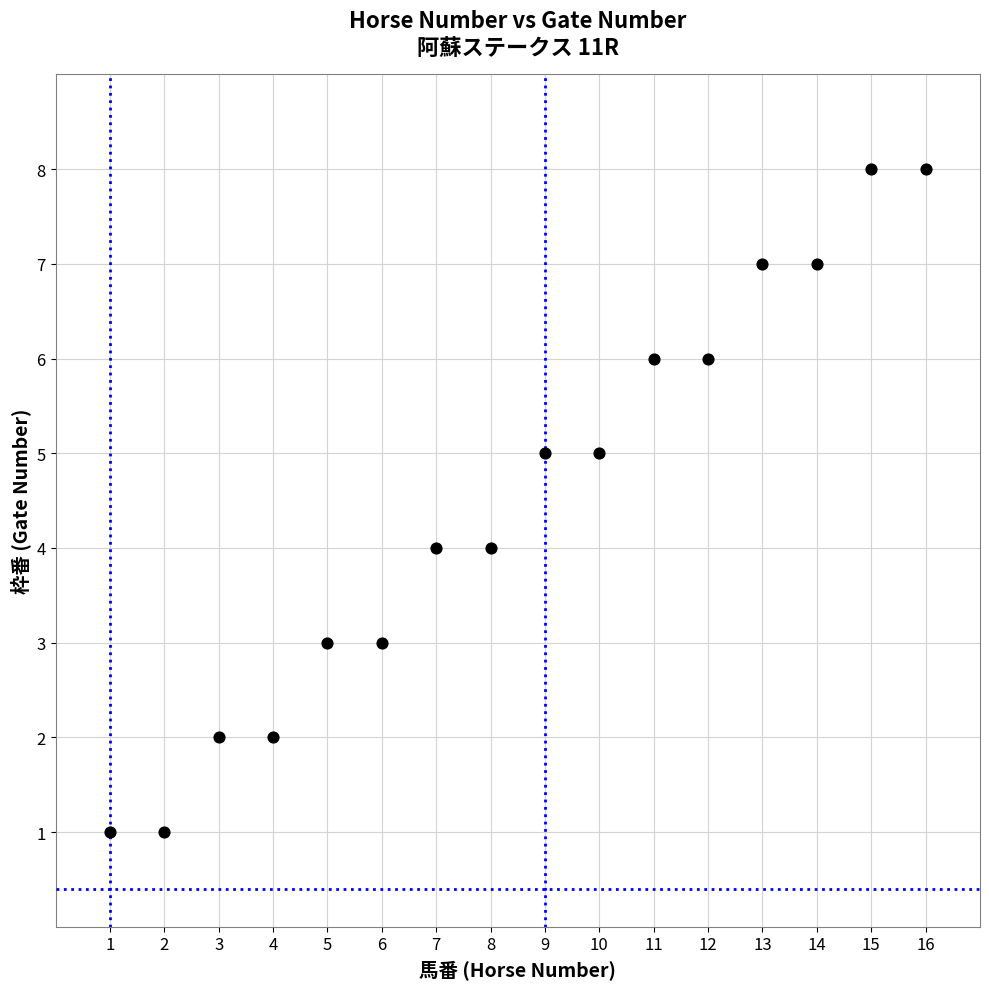

What is the range of X values (max minus min)?

15